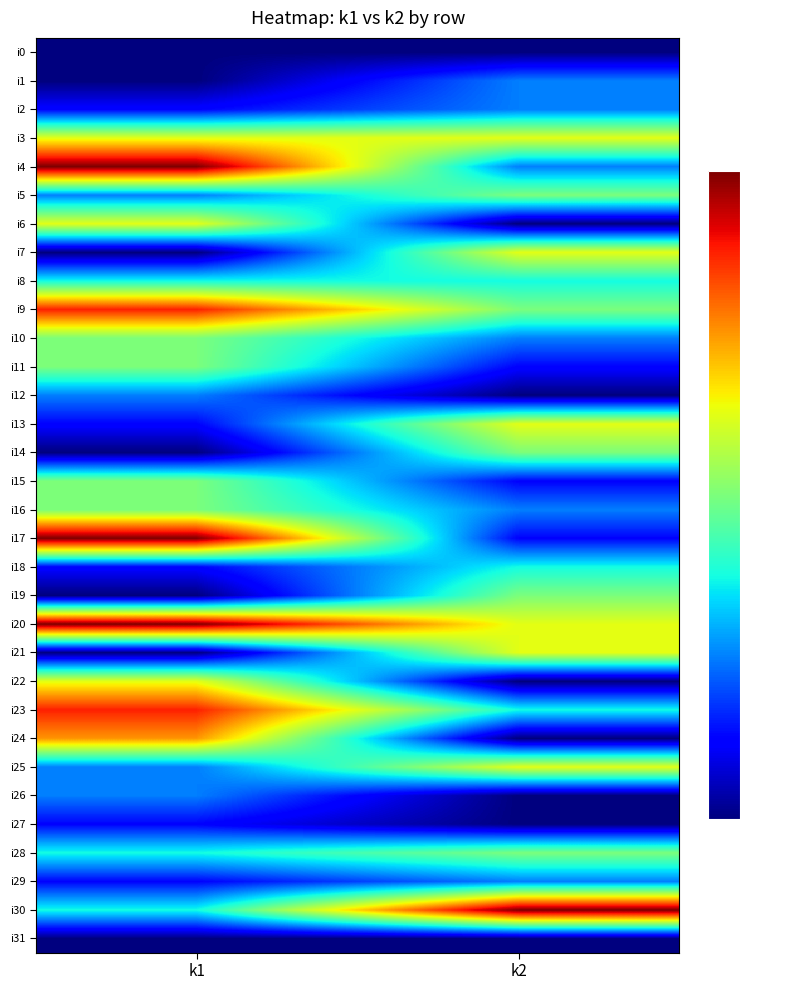

Rank the series at k1 from highest to lowest value.

i4, i17, i20, i9, i23, i24, i3, i6, i22, i10, i11, i15, i16, i8, i28, i30, i5, i12, i25, i26, i2, i13, i18, i27, i29, i0, i1, i7, i14, i19, i21, i31